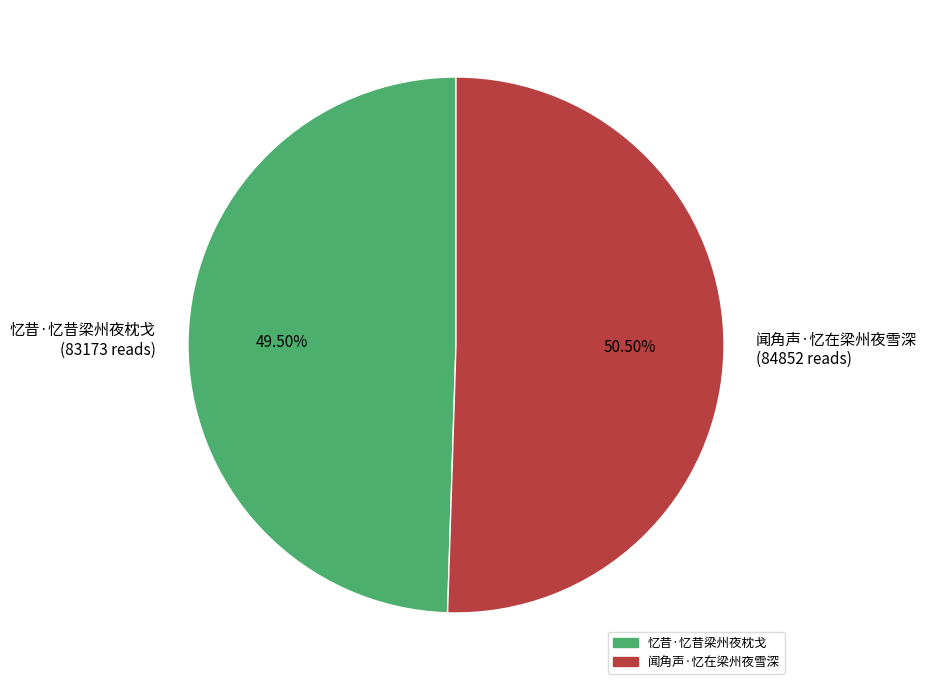

Does any single category account for the majority?

Yes